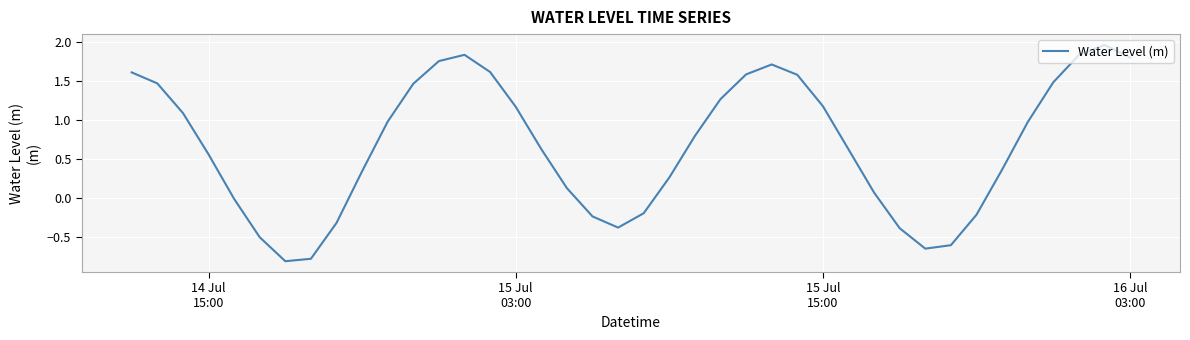

How many positive values are there?

28